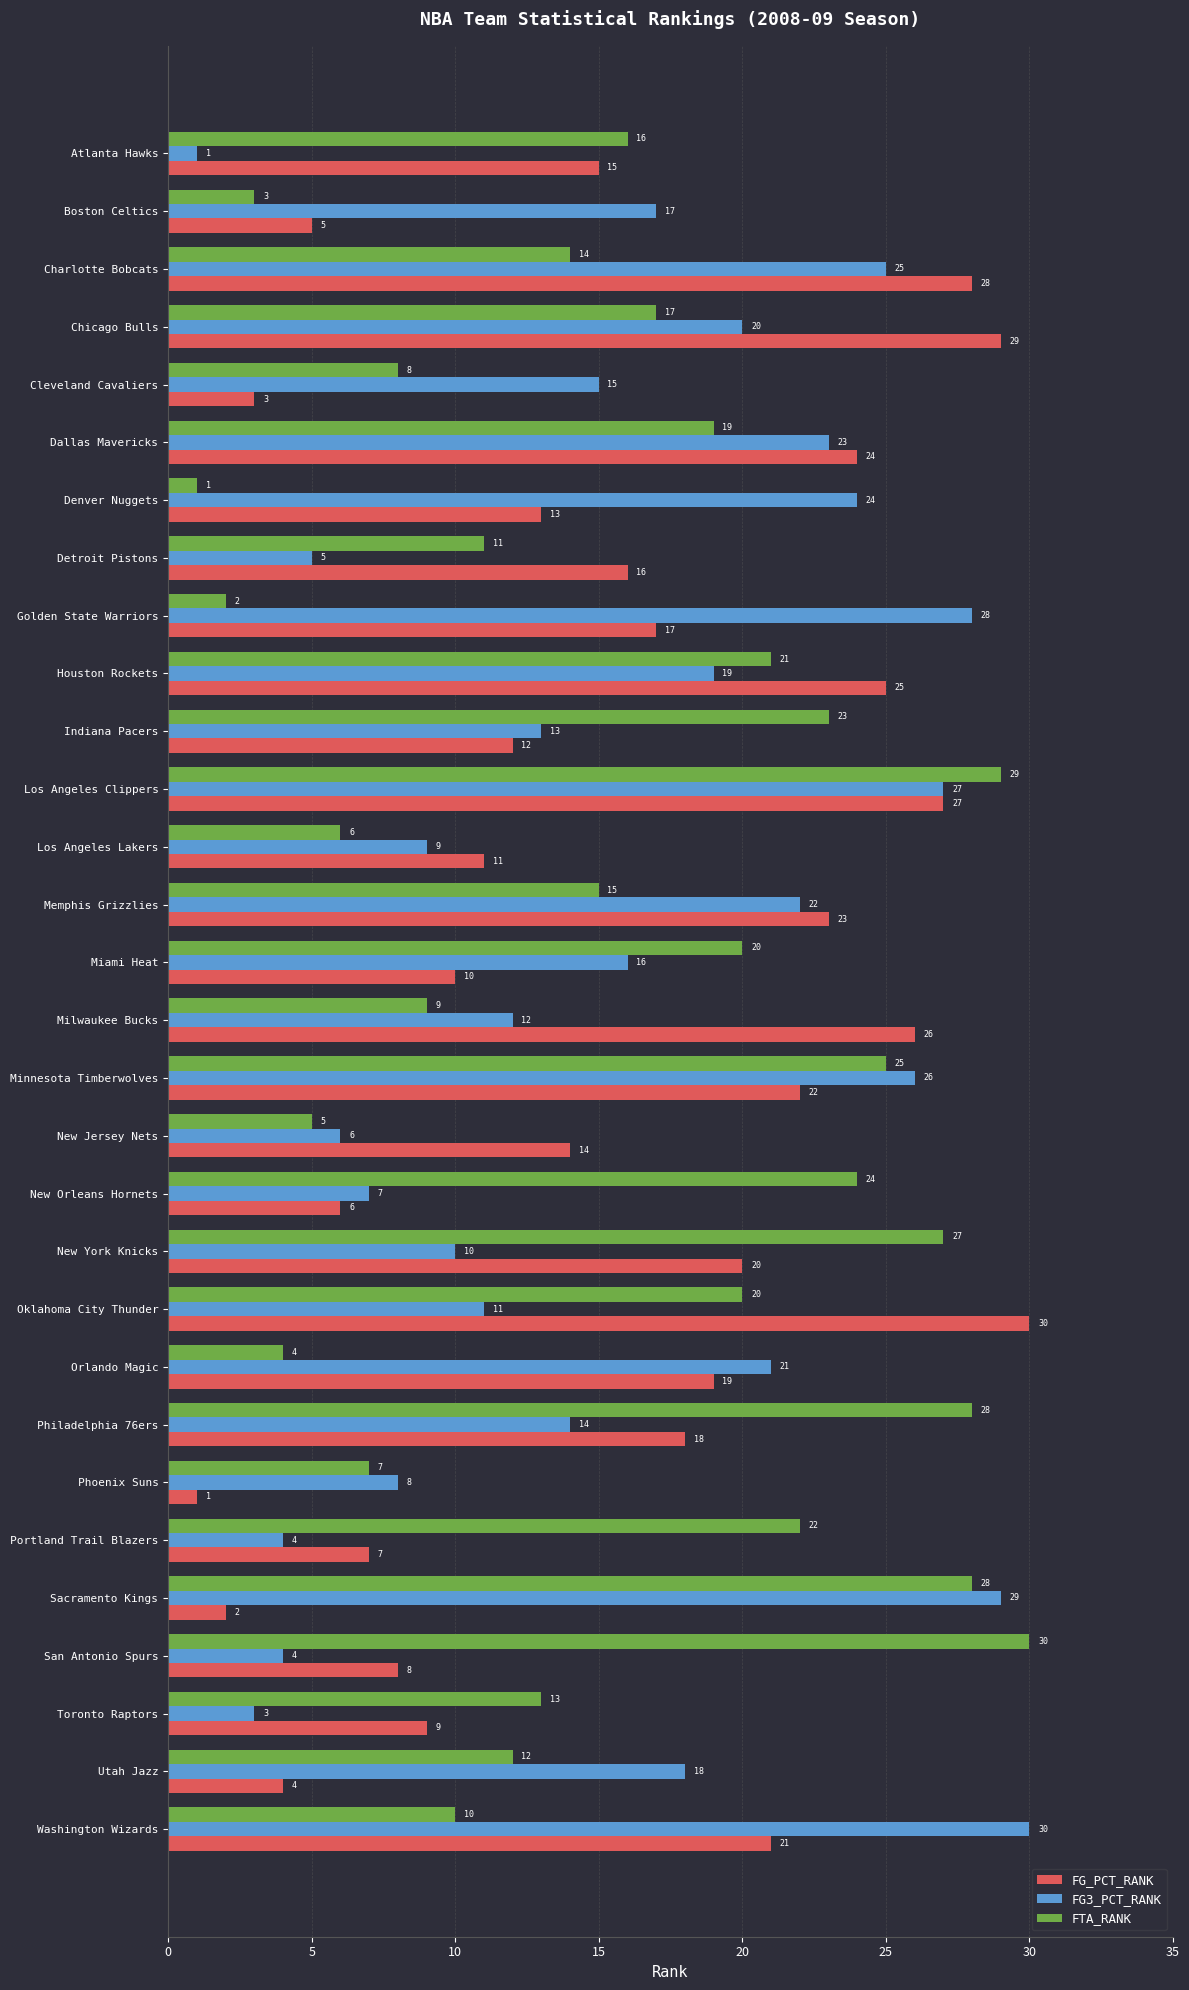

At which label does FTA_RANK reach its minimum?

Denver Nuggets